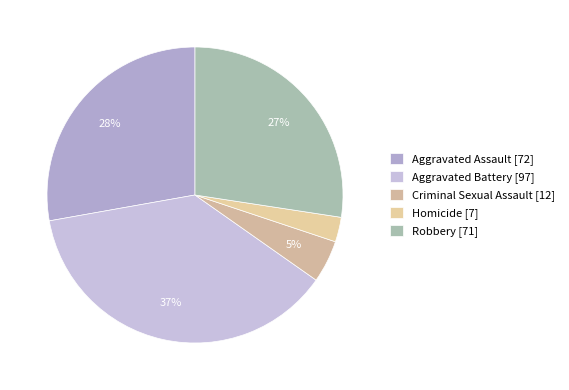

To the nearest percent, what is the difference between the largest and smallest slice percentages?

35%